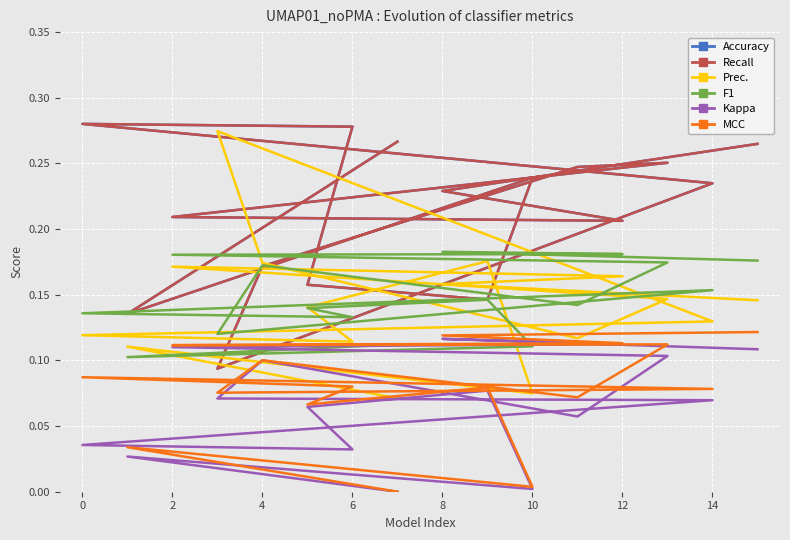

Is it true that Accuracy equals 0.2 at 4?

True